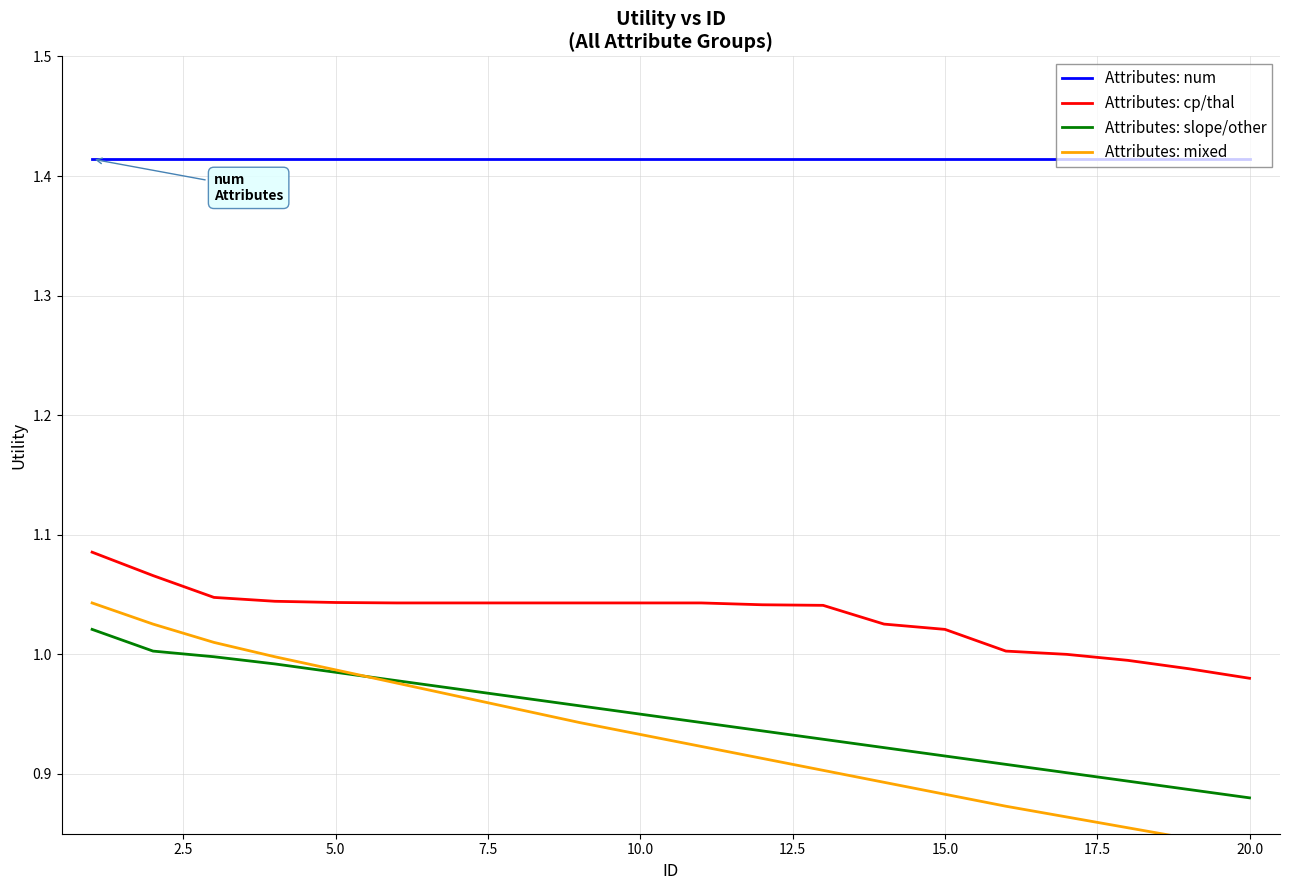

True or false: Attributes: slope/other and Attributes: cp/thal cross at least once.

False